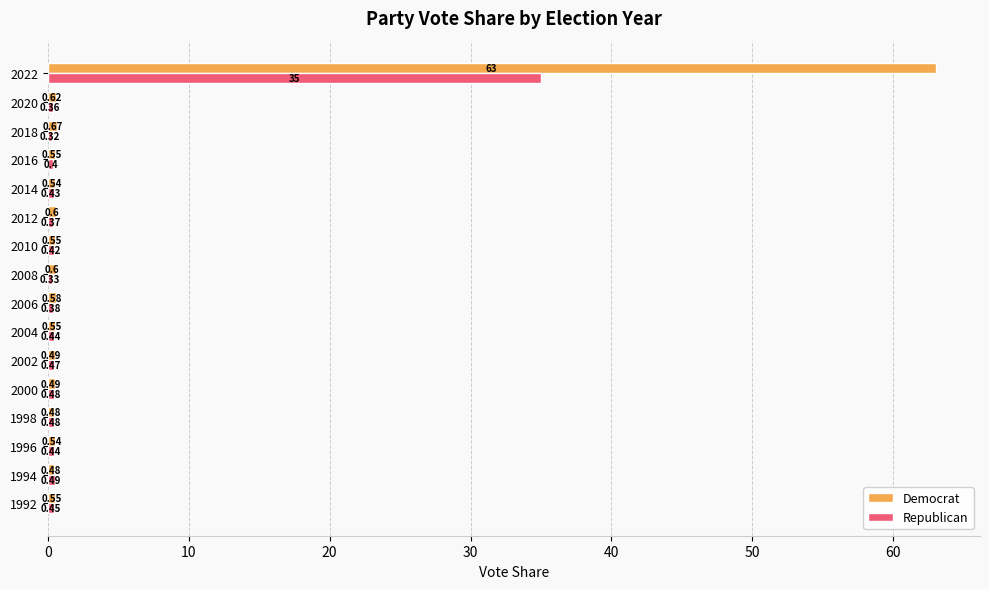

What is the average value of the Republican series?

2.6